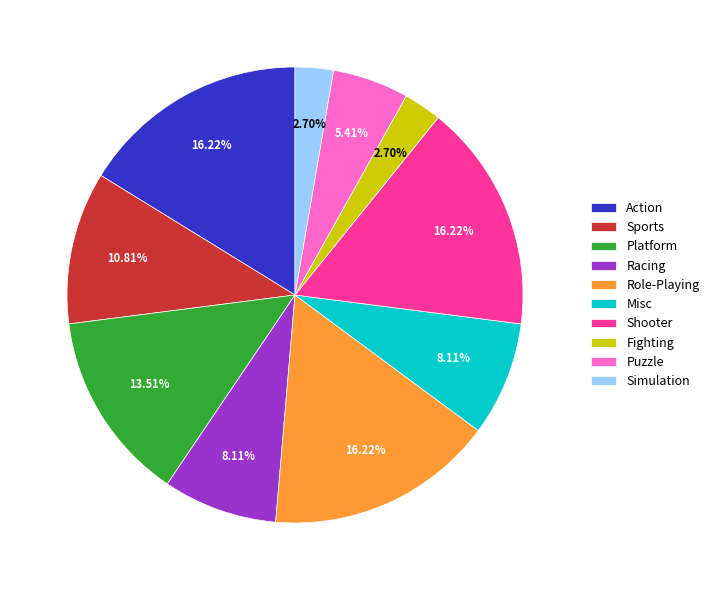

Between Role-Playing and Misc, which is larger?

Role-Playing